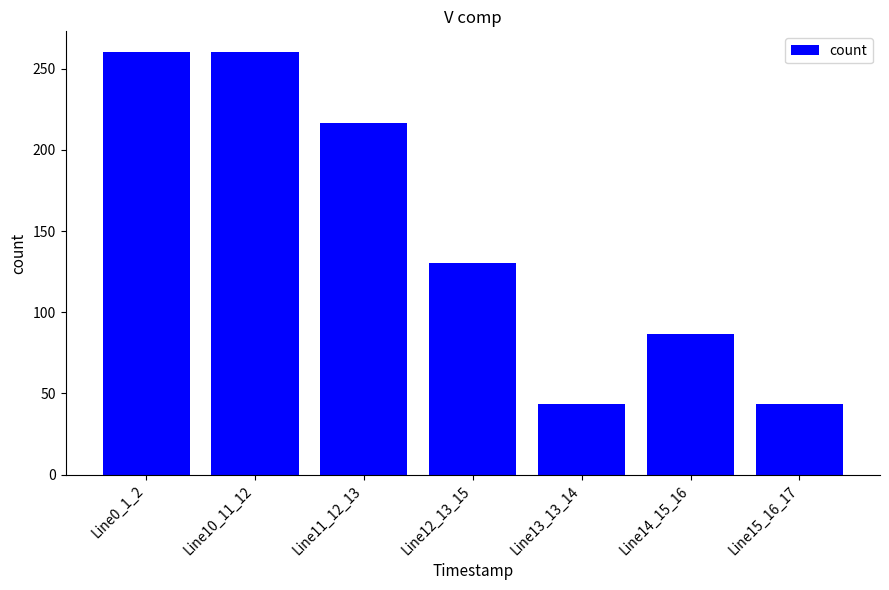

How many data points does each series have?

7